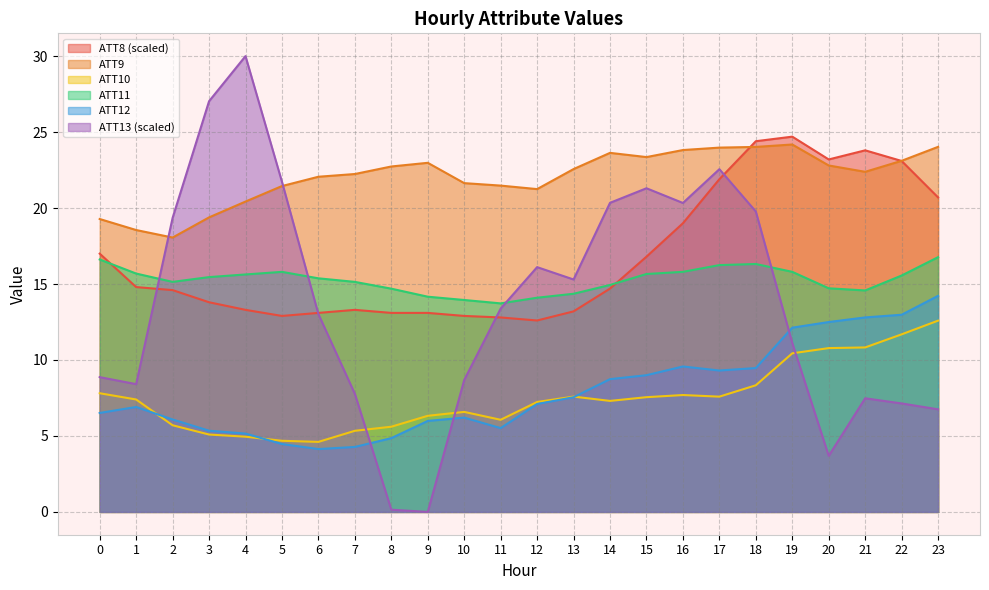

Which series ends up on top after the final intersection of ATT13 and ATT10?

ATT10